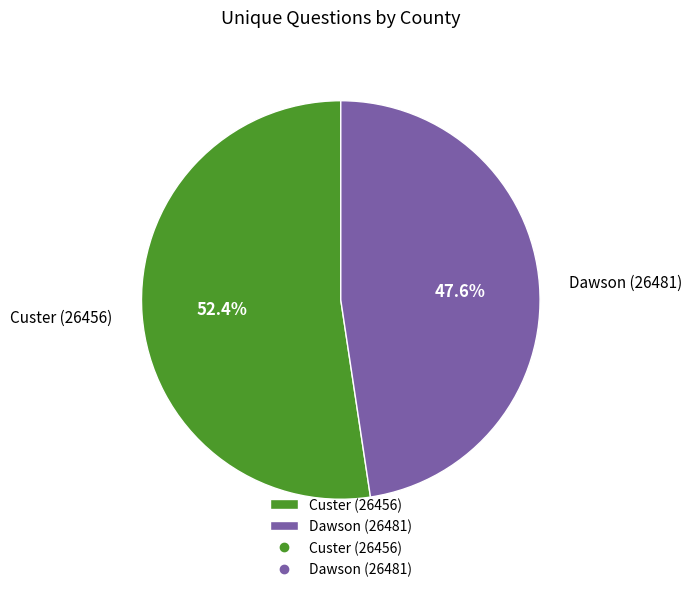

What is the majority slice?

Custer (26456)